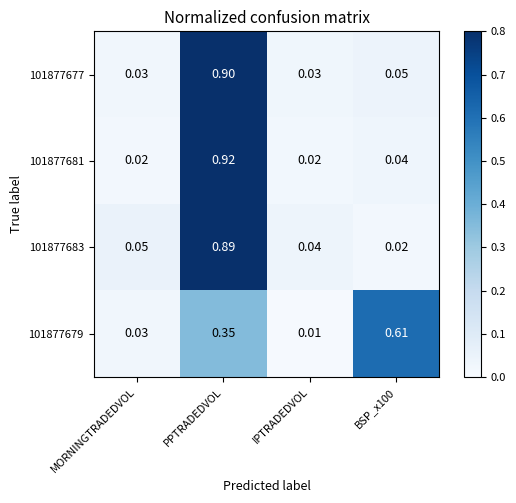

Which category has the highest value across all series?

PPTRADEDVOL